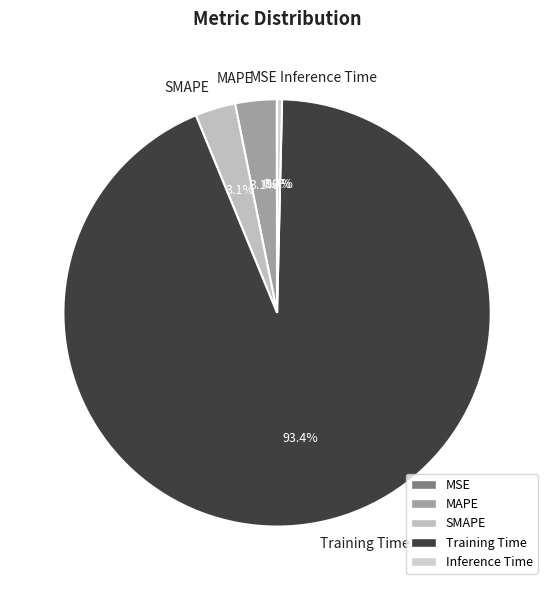

What portion of the pie excludes MAPE?

96.9%